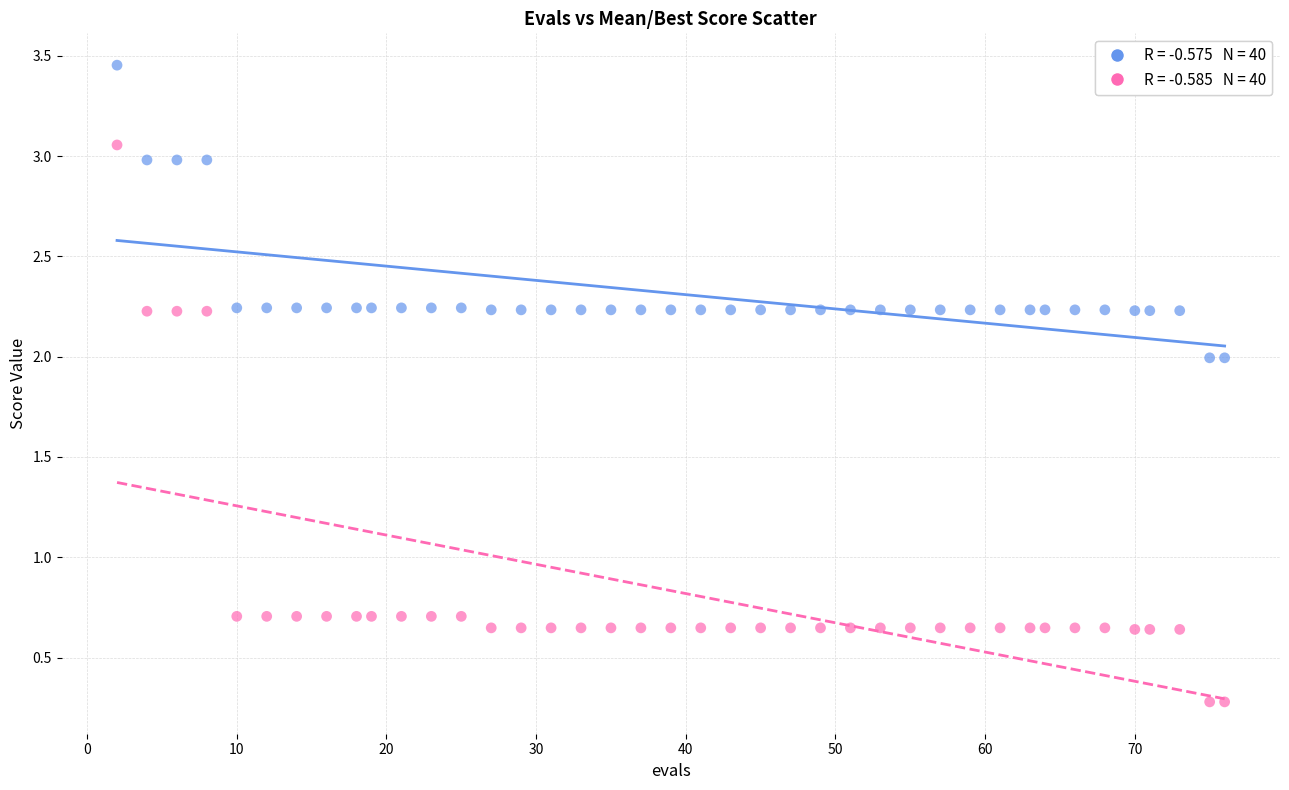

Across all data points, what is the range of Y values (max minus min)?

3.2